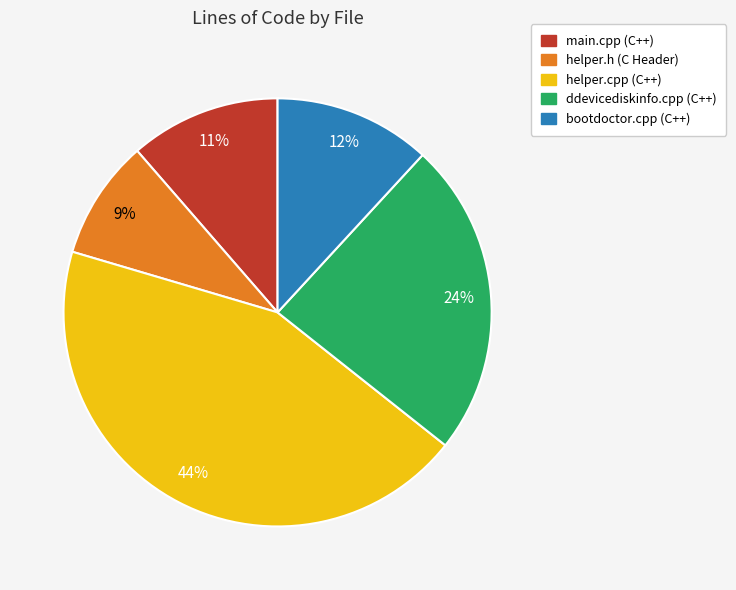

To the nearest percent, what is the combined percentage of ddevicediskinfo.cpp (C++) and main.cpp (C++)?

35%